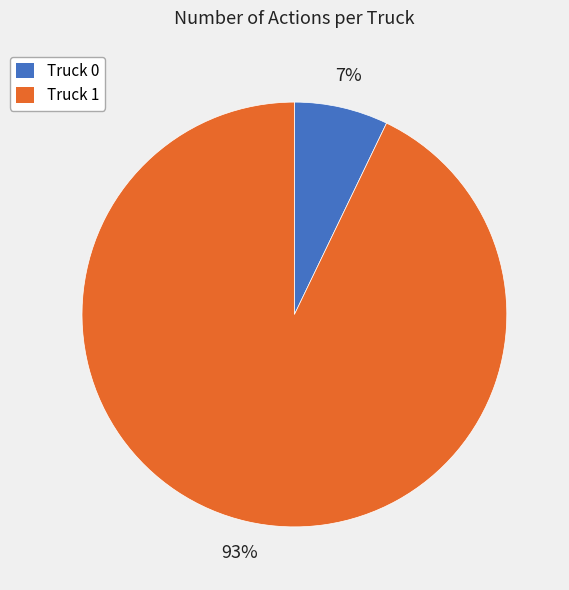

Is the sum of Truck 1 and Truck 0 greater than half?

Yes